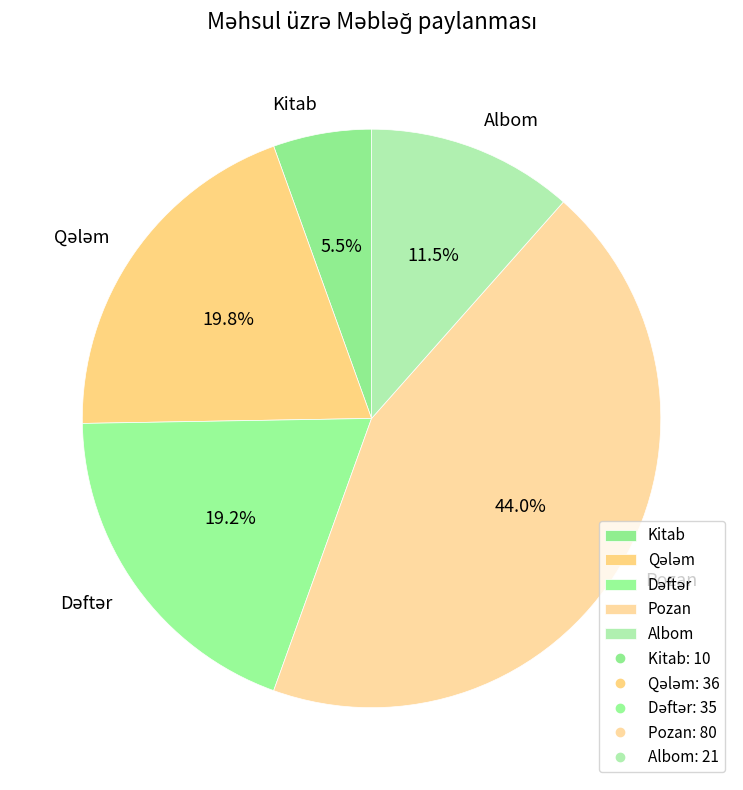

Is there a majority slice in this chart?

No